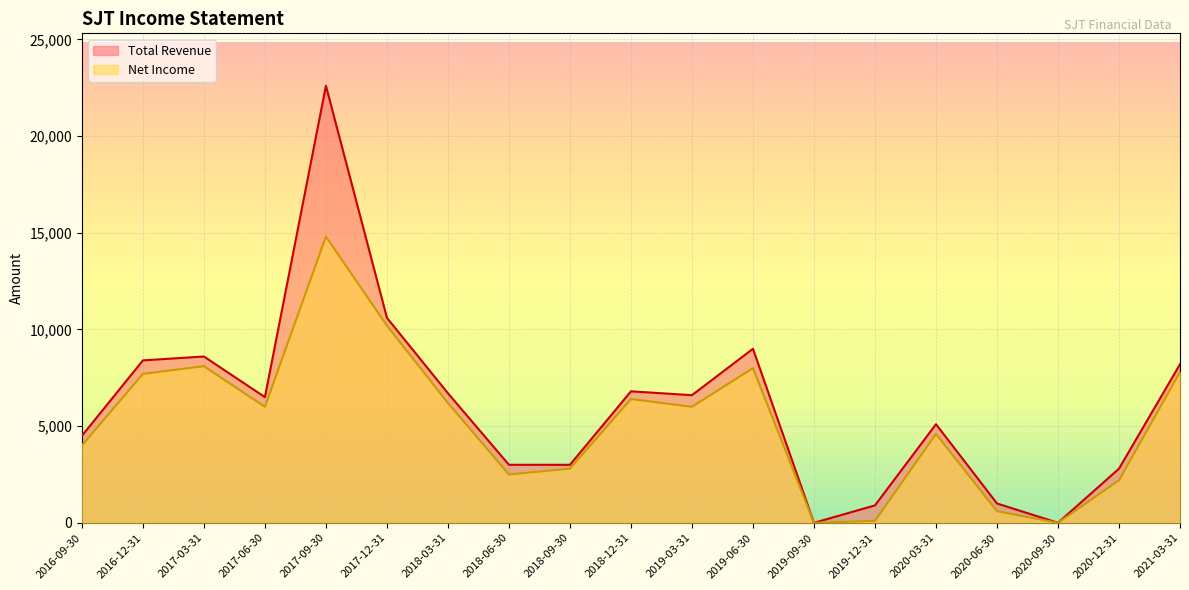

What is the maximum value shown in the chart?

22600